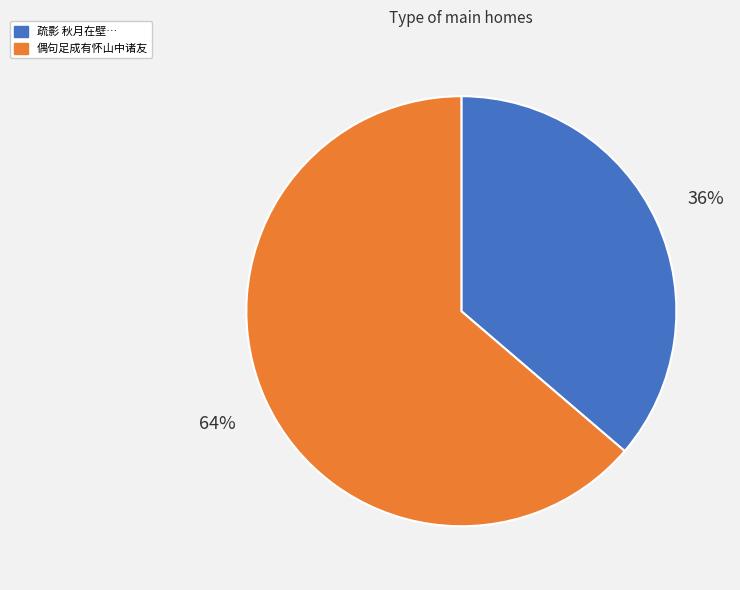

To the nearest percent, what is the average slice percentage?

50%